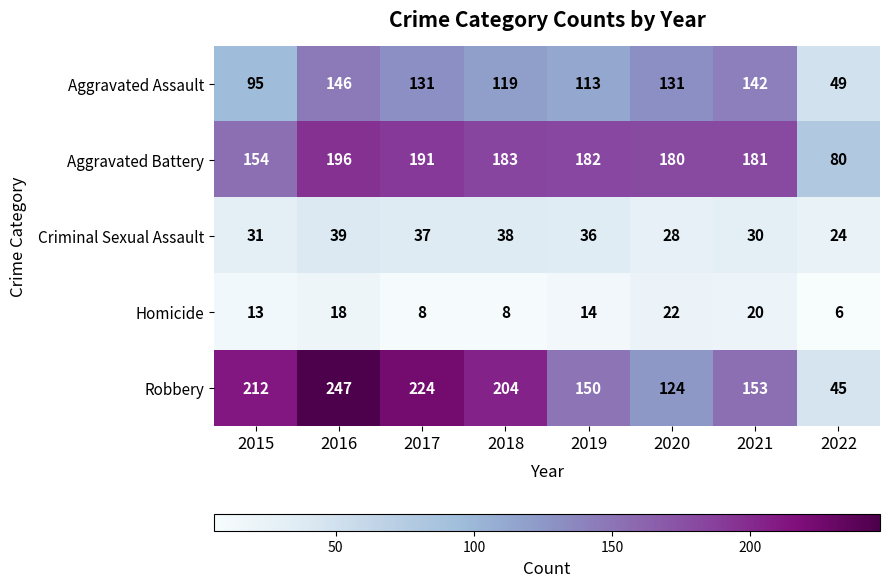

What value does the Aggravated Assault series have at 2017, to the nearest 5?

130